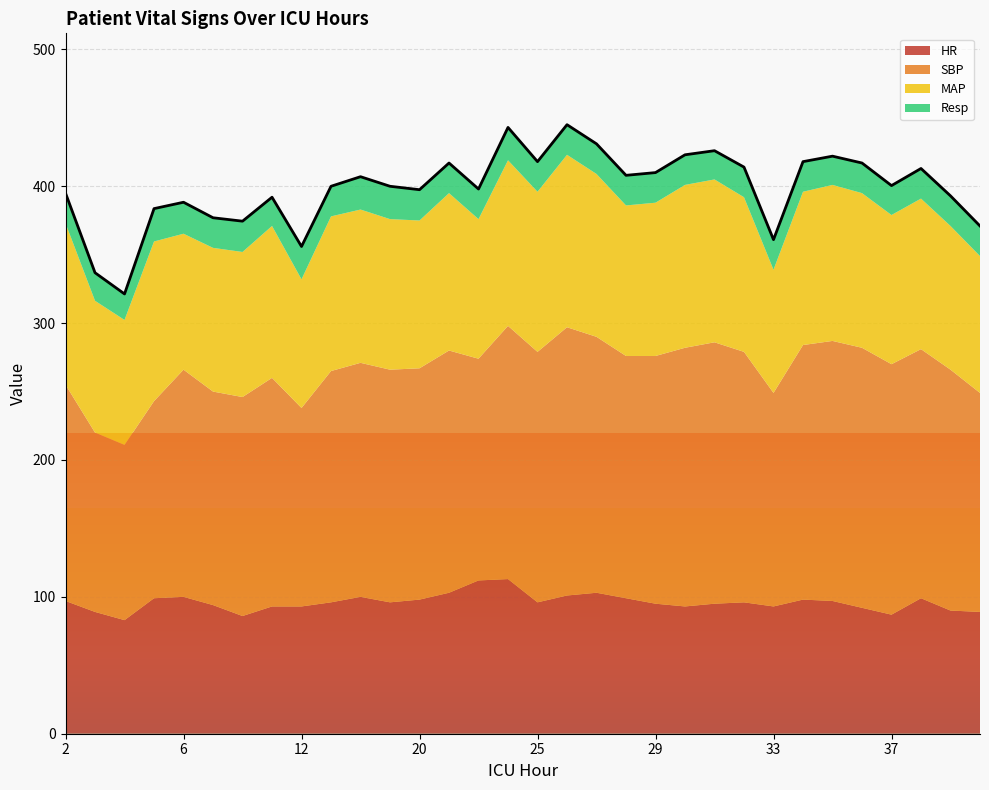

Reading left to right, extract all data points from this chart.

HR: 2=97.0	3=89.0	4=83.0	5=99.0	6=100.0	7=94.0	8=86.0	10=93.0	12=93.0	14=96.0	16=100.0	18=96.0	20=98.0	22=103.0	23=112.0	24=113.0	25=96.0	26=101.0	27=103.0	28=99.0	29=95.0	30=93.0	31=95.0	32=96.0	33=93.0	34=98.0	35=97.0	36=92.0	37=87.0	38=99.0	39=90.0	40=89.0
SBP: 2=158.0	3=131.0	4=128.0	5=144.0	6=166.0	7=156.0	8=160.0	10=167.0	12=145.0	14=169.0	16=171.0	18=170.0	20=169.0	22=177.0	23=162.0	24=185.0	25=183.0	26=196.0	27=187.0	28=177.0	29=181.0	30=189.0	31=191.0	32=183.0	33=156.0	34=186.0	35=190.0	36=190.0	37=183.0	38=182.0	39=176.0	40=160.0
MAP: 2=118.0	3=96.3	4=91.3	5=116.7	6=99.3	7=105.0	8=106.0	10=111.0	12=94.0	14=113.0	16=112.0	18=110.0	20=108.0	22=115.0	23=102.0	24=121.0	25=117.0	26=126.0	27=119.0	28=110.0	29=112.0	30=119.0	31=119.0	32=113.0	33=90.0	34=112.0	35=114.0	36=113.0	37=109.0	38=110.0	39=105.0	40=100.0
Resp: 2=22.0	3=20.5	4=19.0	5=24.0	6=23.0	7=22.0	8=22.5	10=21.0	12=24.0	14=22.0	16=24.0	18=24.0	20=22.5	22=22.0	23=22.0	24=24.0	25=22.0	26=22.0	27=22.0	28=22.0	29=22.0	30=22.0	31=21.0	32=22.0	33=22.0	34=22.0	35=21.0	36=22.0	37=21.5	38=22.0	39=22.0	40=22.0